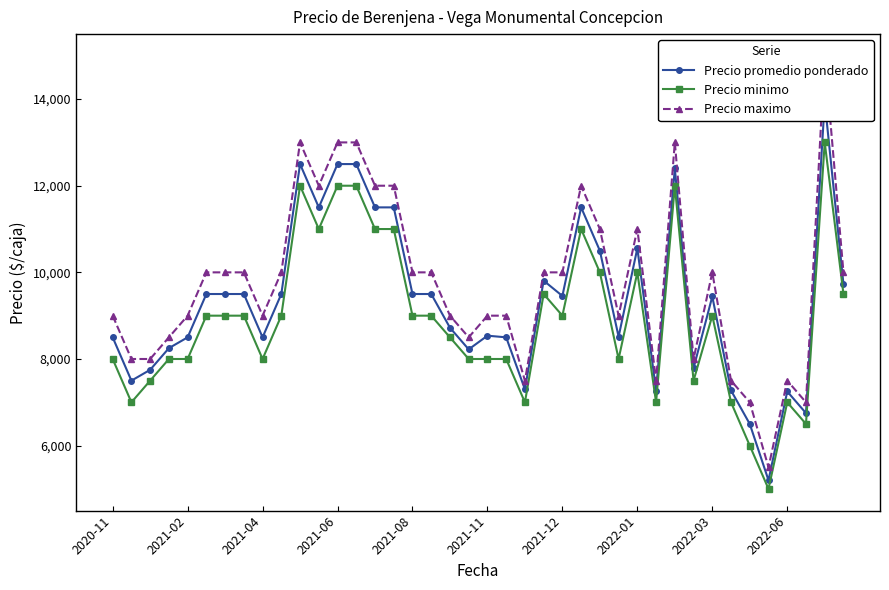

Which category has the lowest value across all series?

35